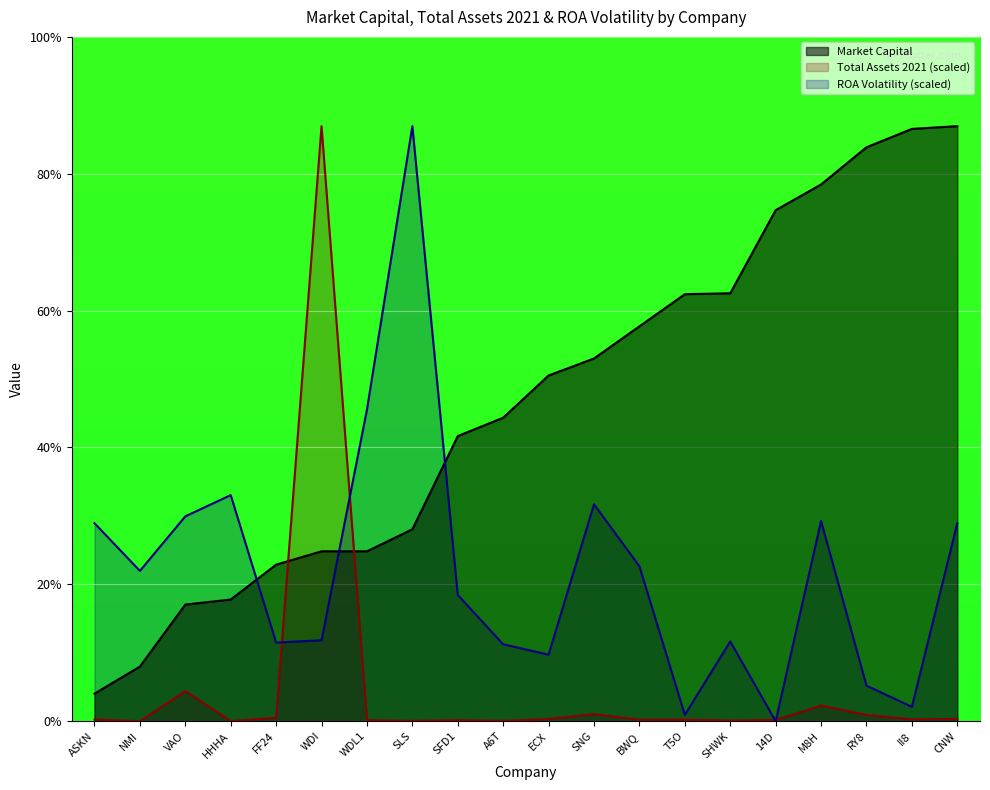

Reading left to right, transcribe all the data shown in this chart.

Market Capital: 0.6	1.2	2.5	2.6	3.4	3.7	3.7	4.2	6.2	6.6	7.5	7.9	8.6	9.3	9.3	11.1	11.7	12.5	12.9	13.0
Total Assets 2021: 0.0	0.0	0.7	0.0	0.1	13.0	0.0	0.0	0.0	0.0	0.0	0.2	0.0	0.0	0.0	0.0	0.3	0.1	0.0	0.0
ROA Volatility: 4.3	3.3	4.5	4.9	1.7	1.8	6.8	13.0	2.7	1.7	1.4	4.7	3.4	0.1	1.7	0.0	4.4	0.8	0.3	4.3